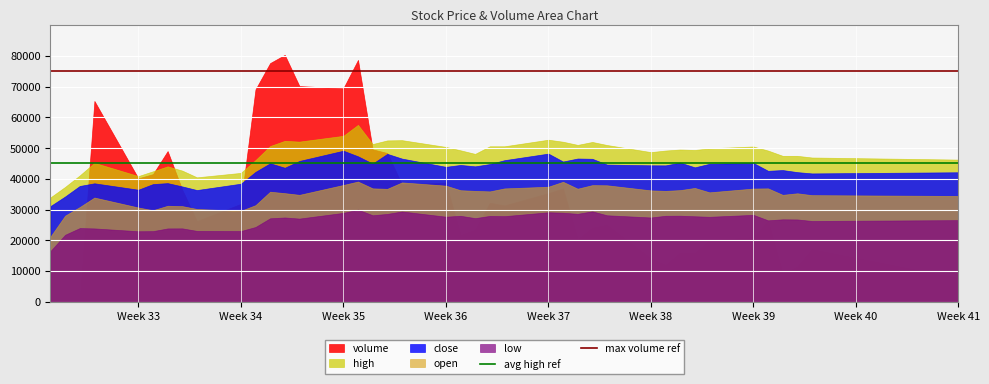

Which series has the largest total across all categories?

high